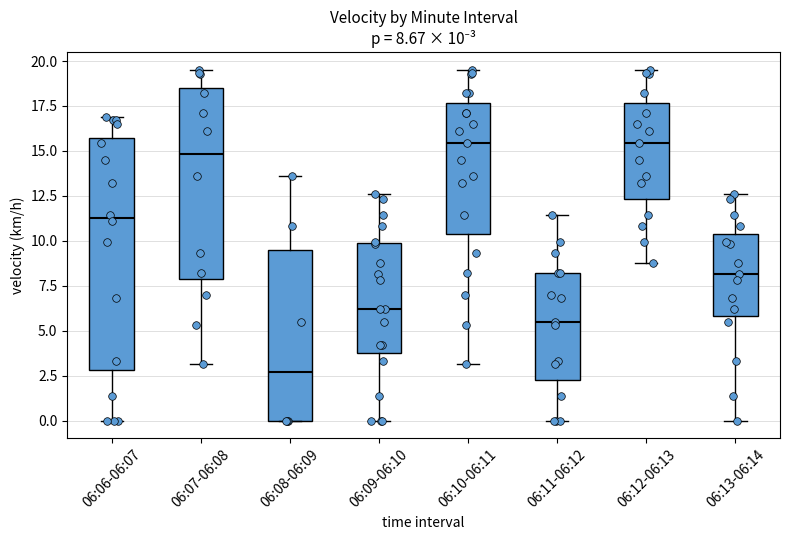

Which box has the lowest median line?

06:08-06:09